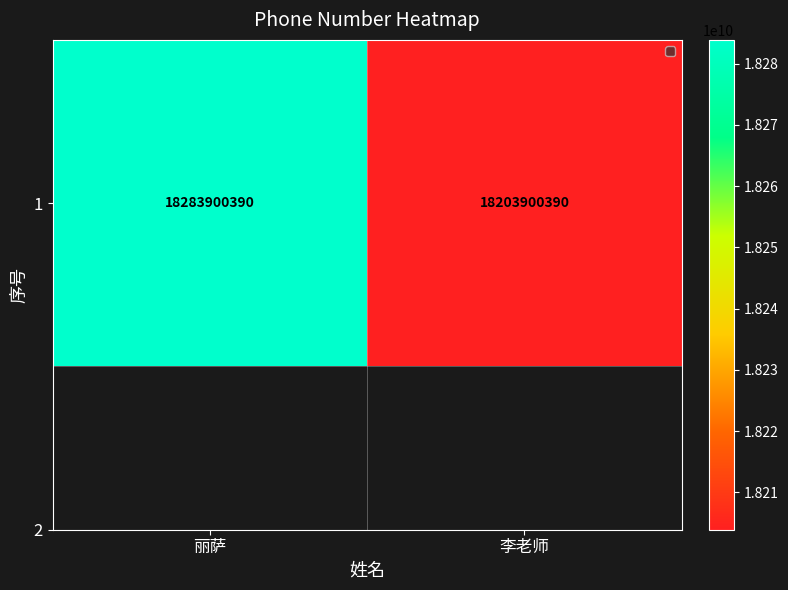

The chart shows a value of 18283900390 at 丽萨. True or false?

True